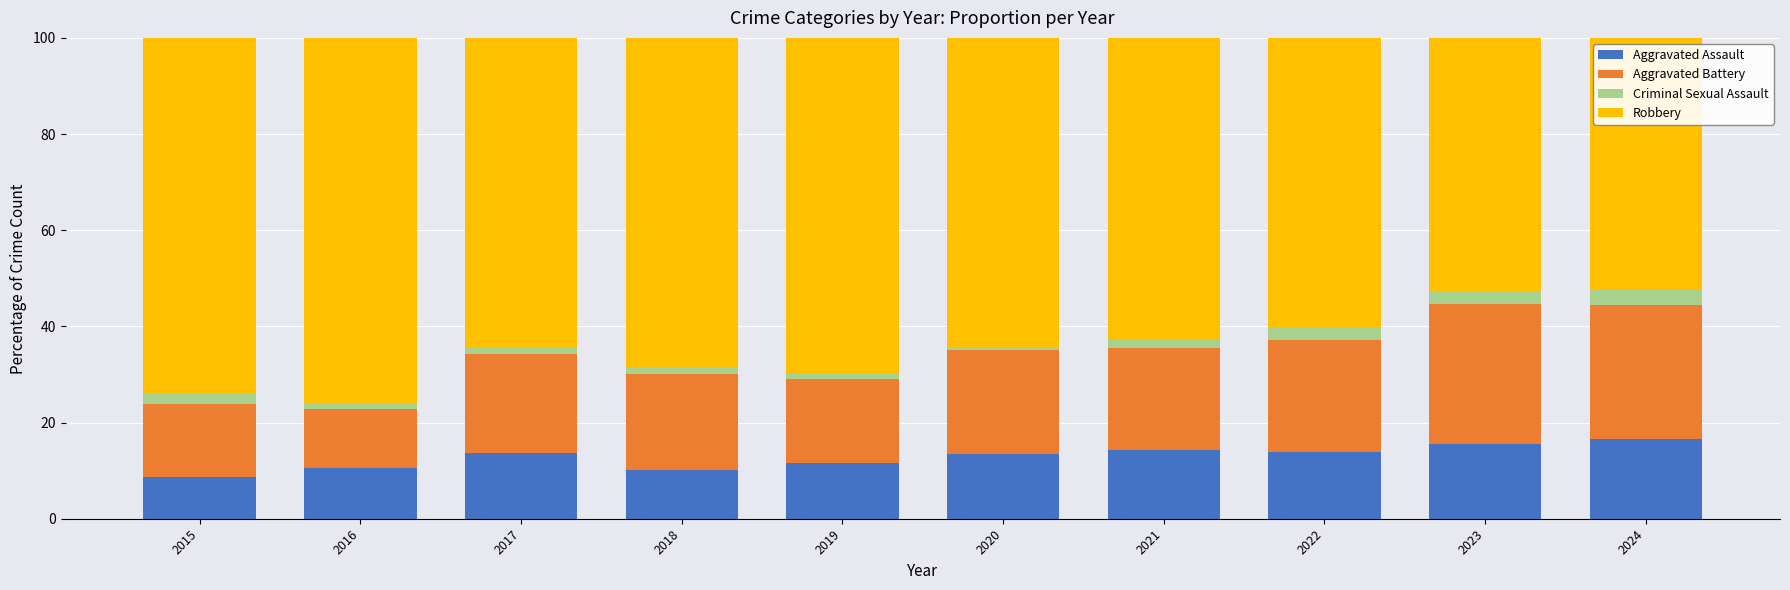

What is the total value across all series at 2015?

100.0